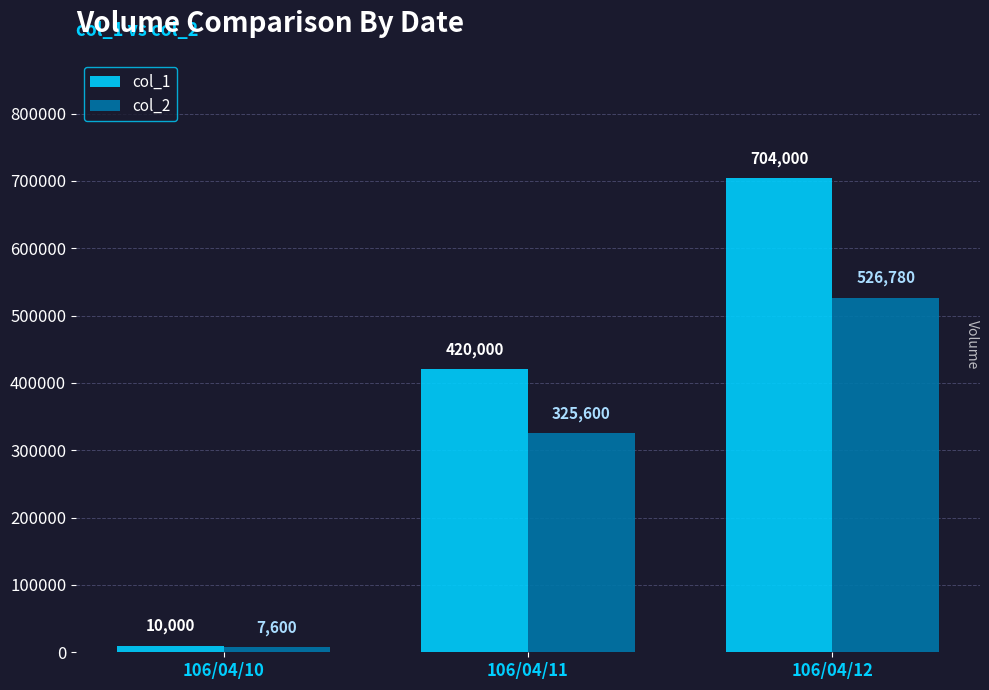

How many data points in col_1 are less than 420000?

1